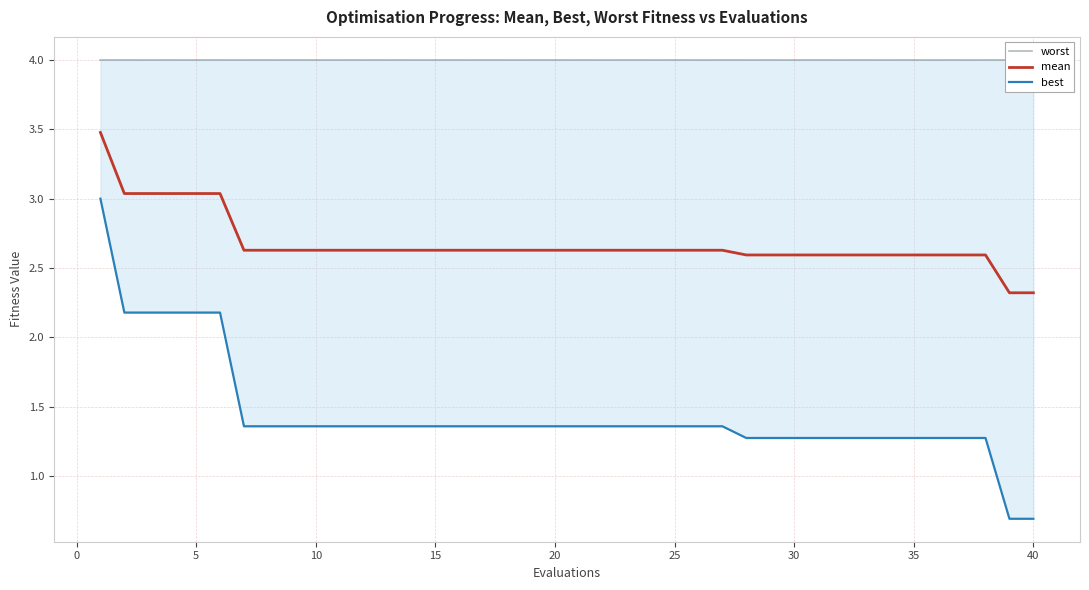

Rank the series by their maximum value, from lowest to highest.

best, mean, worst